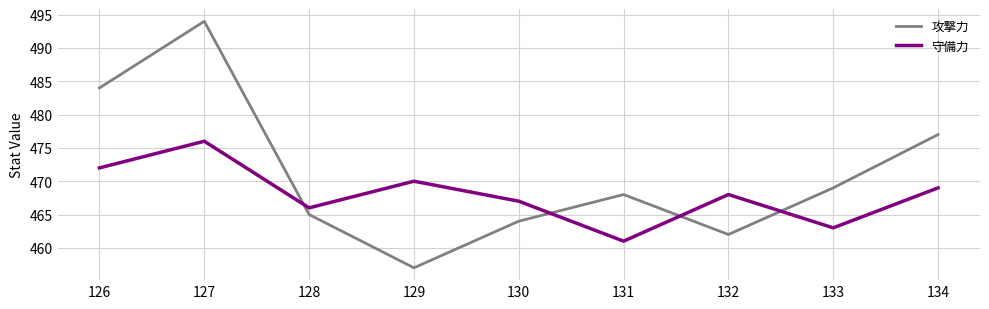

Reading left to right, transcribe all the data shown in this chart.

攻撃力: 484	494	465	457	464	468	462	469	477
守備力: 472	476	466	470	467	461	468	463	469